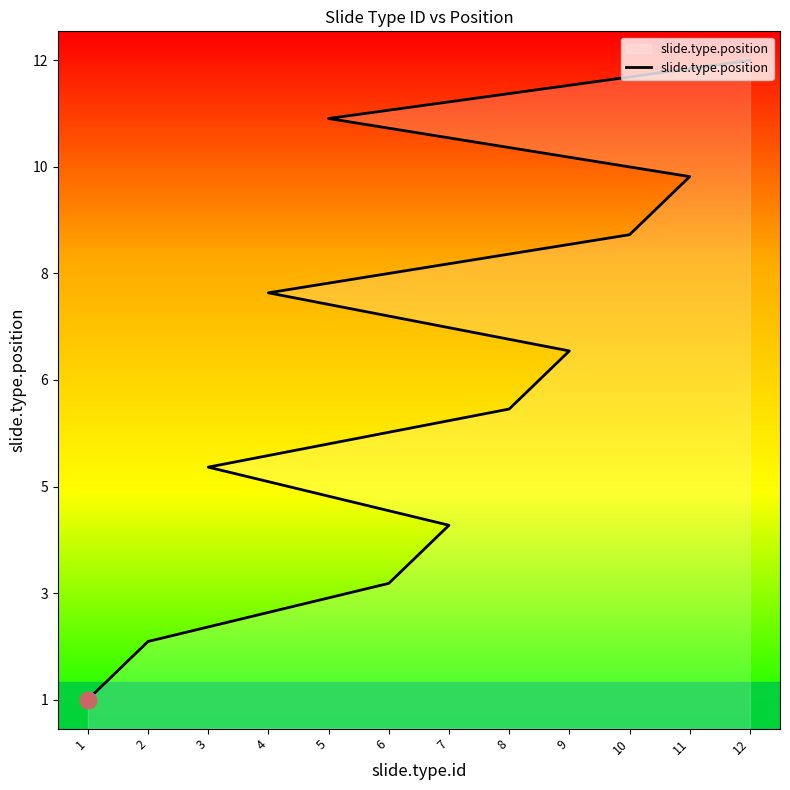

Rank the categories by value from lowest to highest.

1, 2, 6, 7, 3, 8, 9, 4, 10, 11, 5, 12